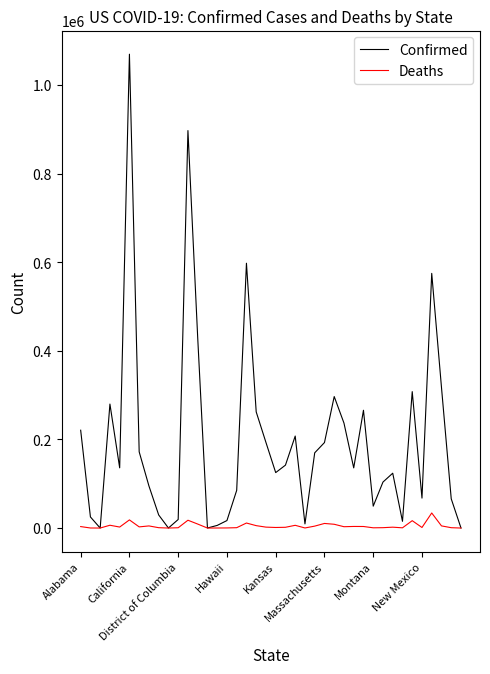

Count the number of categories in the chart.

40